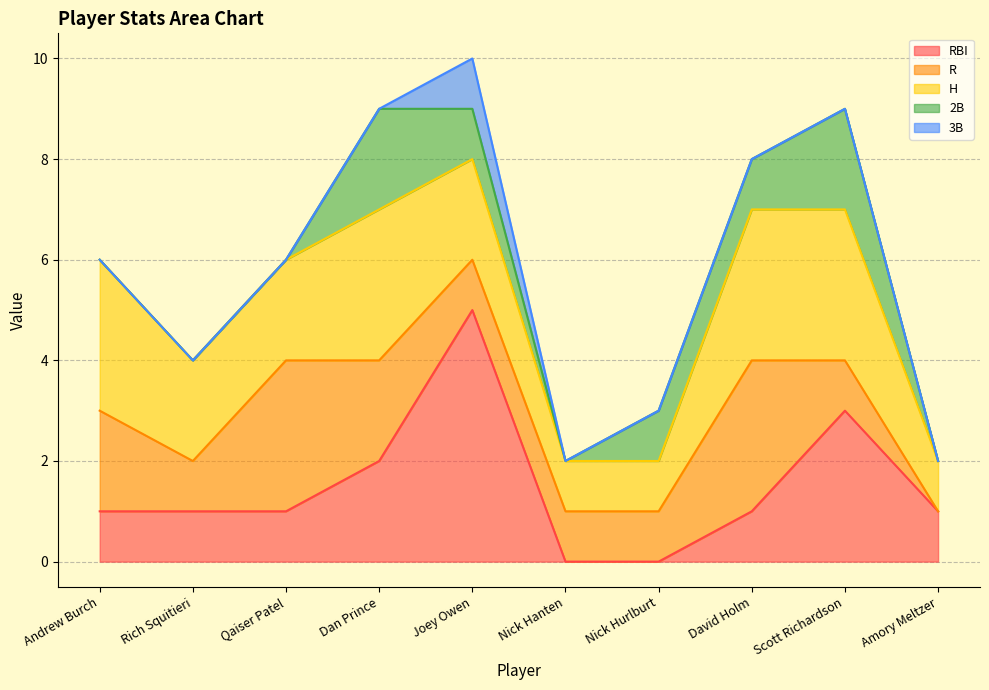

At which label does 2B first exceed 1?

Dan Prince